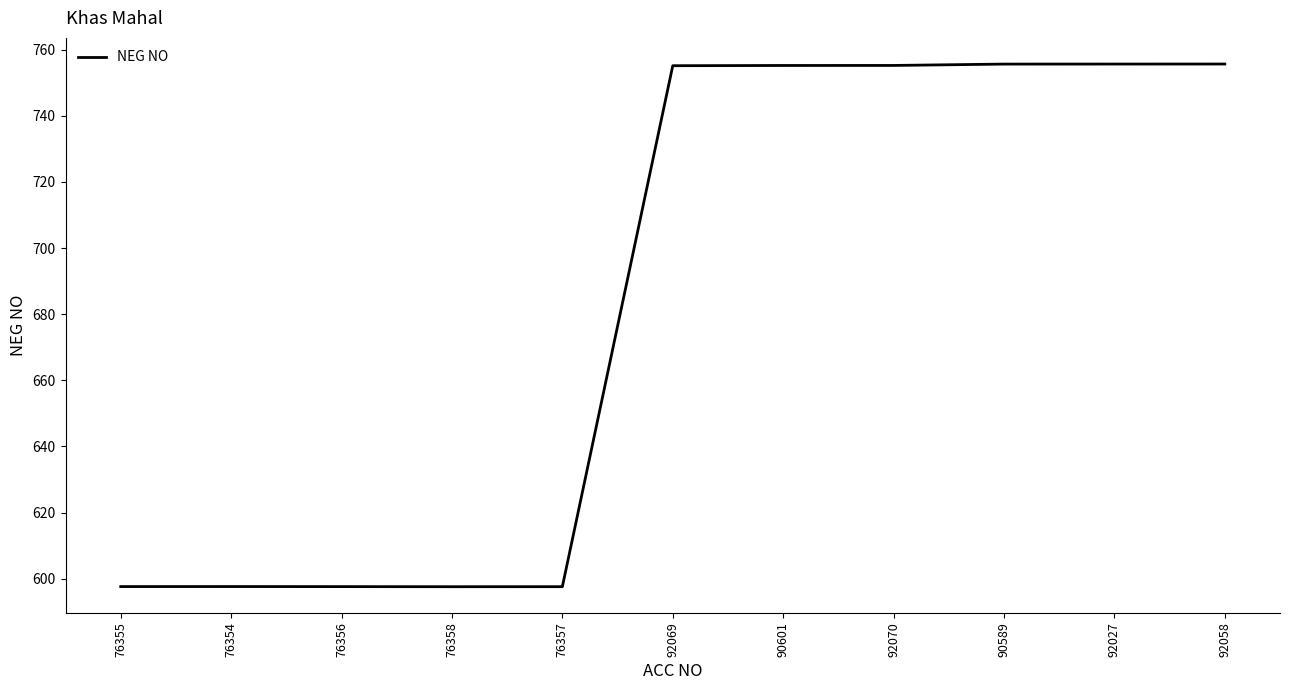

The chart shows a value of 755.7 at 92027. True or false?

True